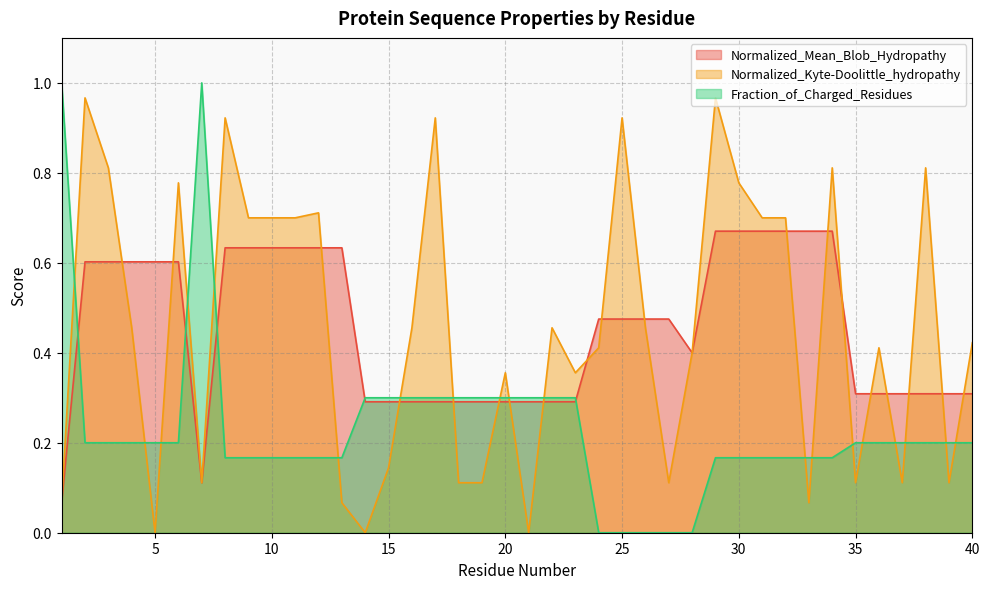

True or false: Fraction_of_Charged_Residues has more than 1 points higher than both neighbors.

False